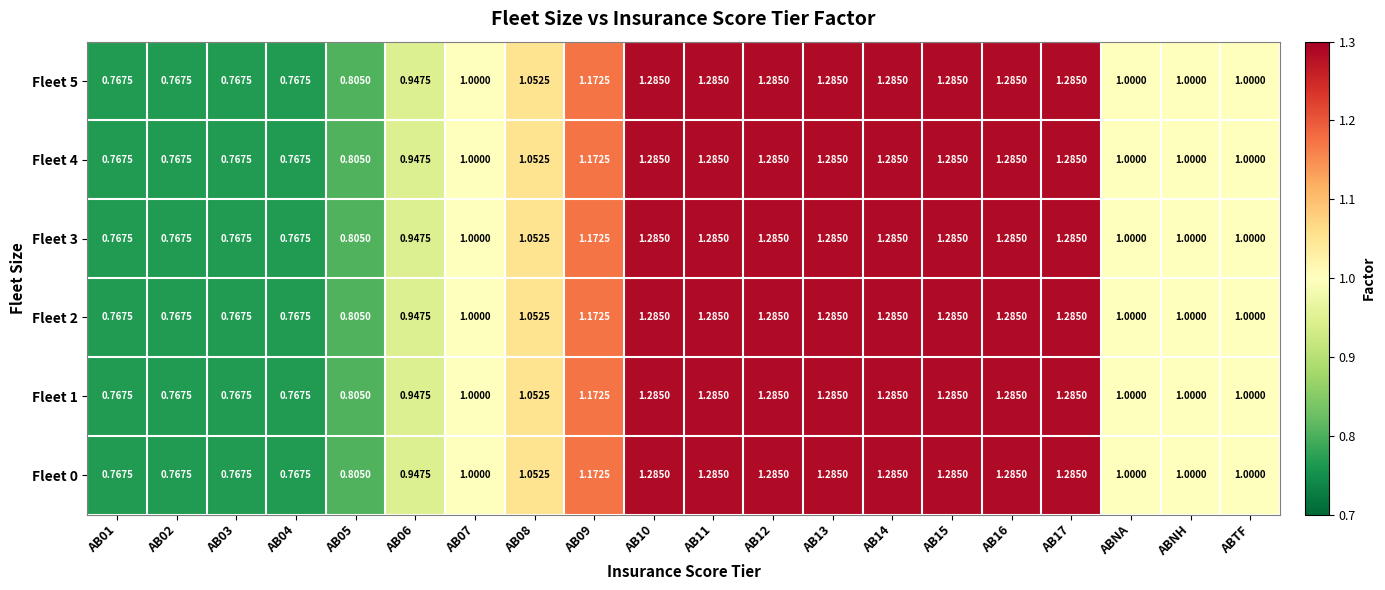

Is the value of Fleet 1 at ABNA greater than the value of Fleet 5 at AB12?

No